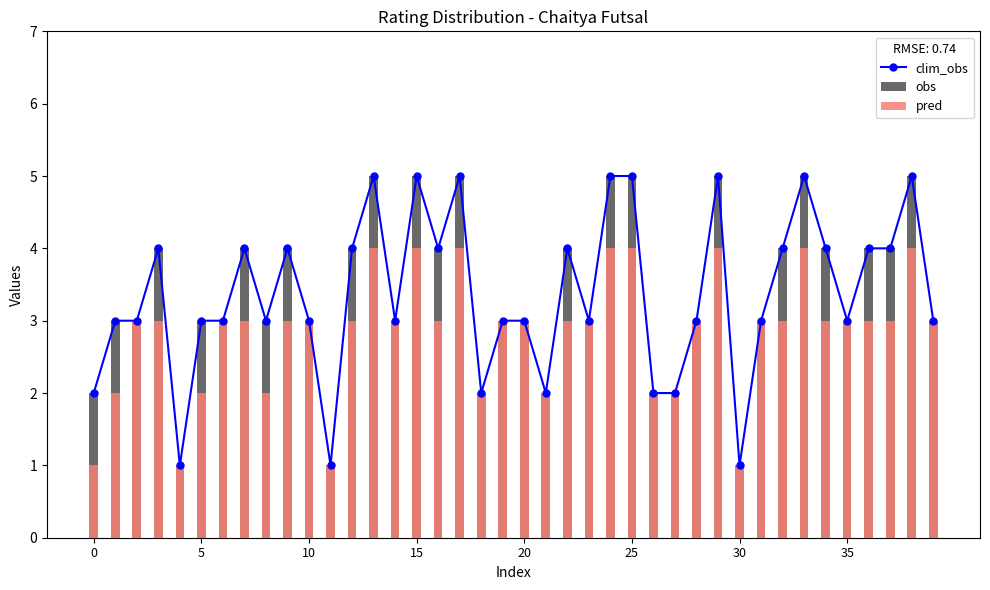

What is the approximate value of obs at 10?

3